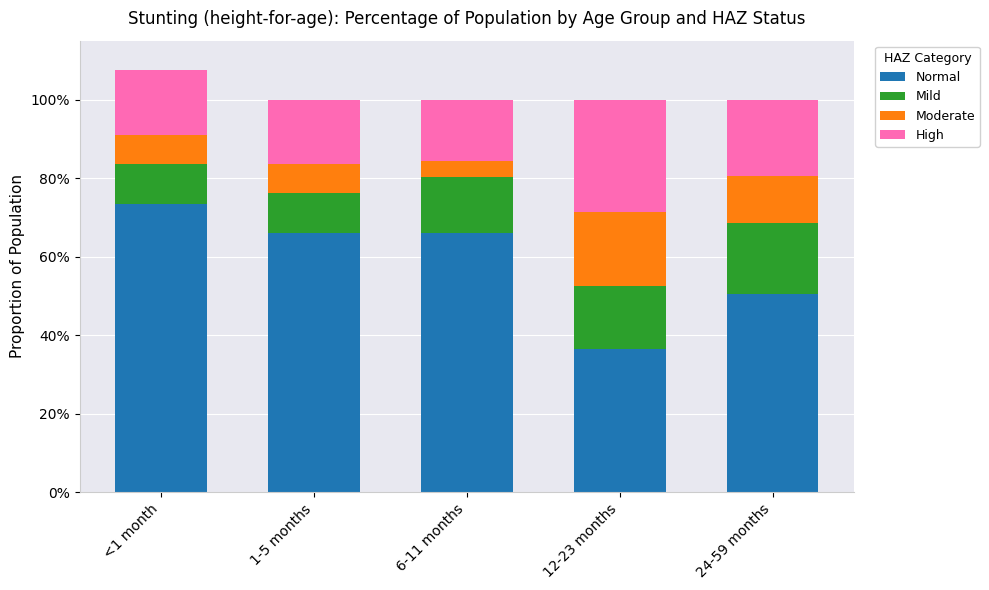

Between <1 month and 24-59 months, which is larger?

<1 month